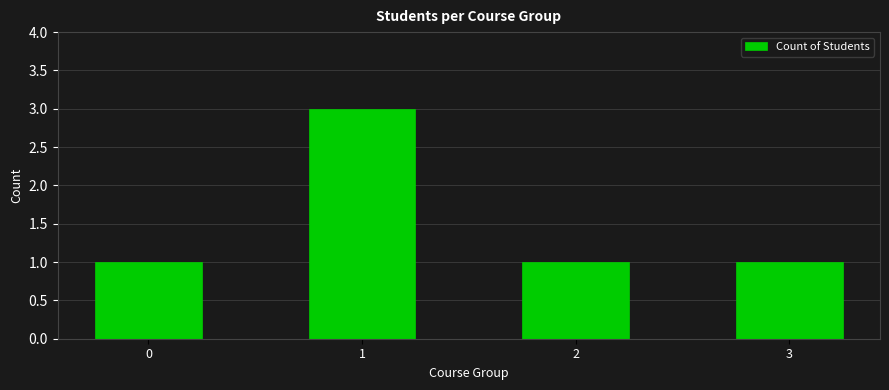

Reading left to right, transcribe all the data shown in this chart.

1	3	1	1